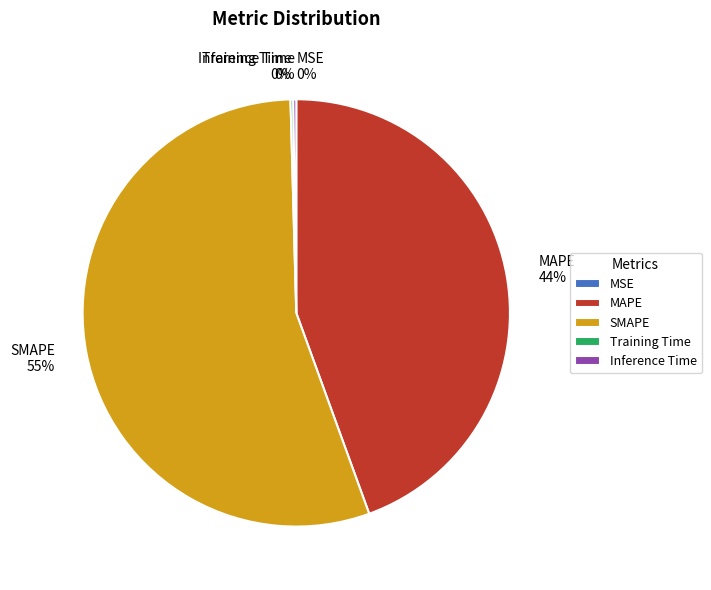

What percentage is the MAPE slice, to the nearest percent?

44%